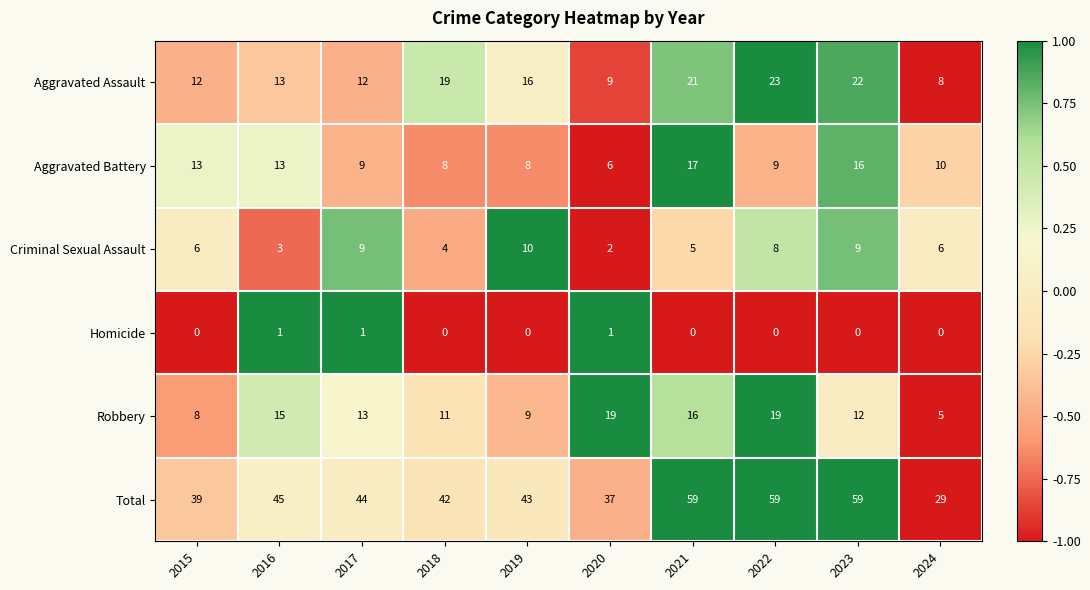

What is the highest value of the Aggravated Assault series?

23